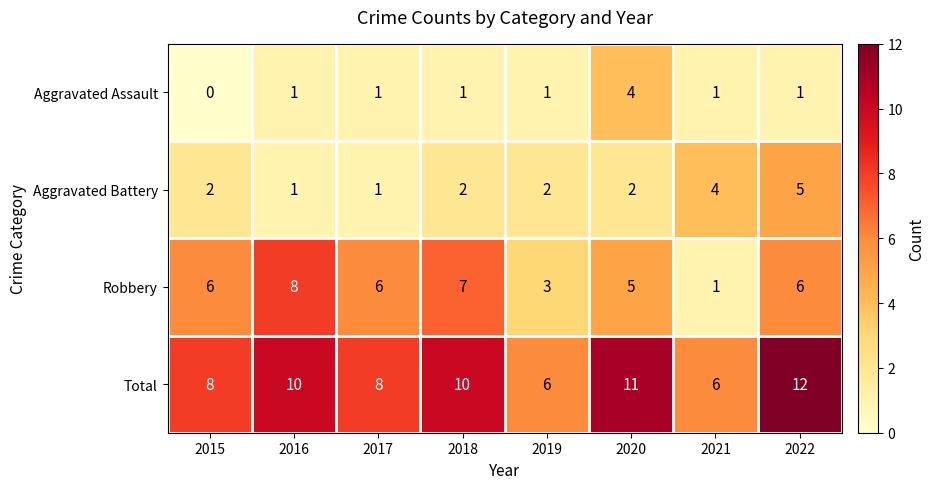

True or false: Aggravated Assault has a value of 2 at 2021.

False